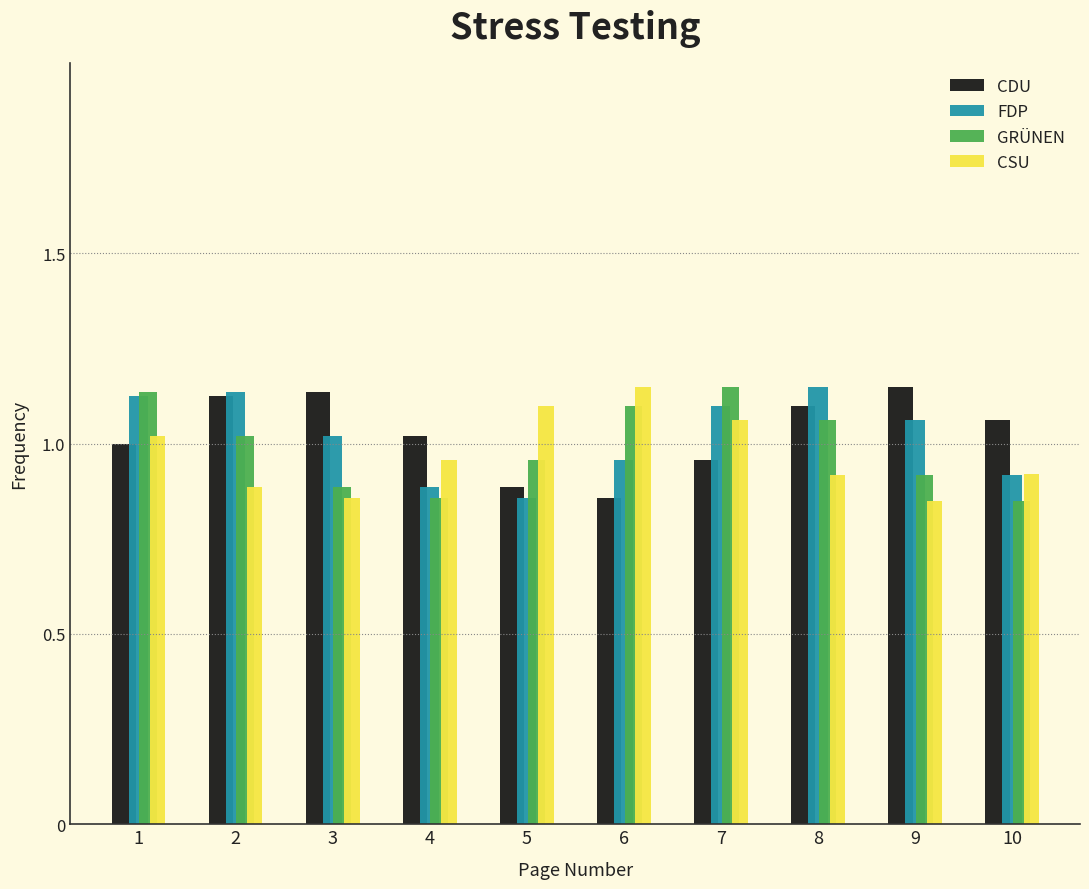

At which label does CSU reach its peak?

6